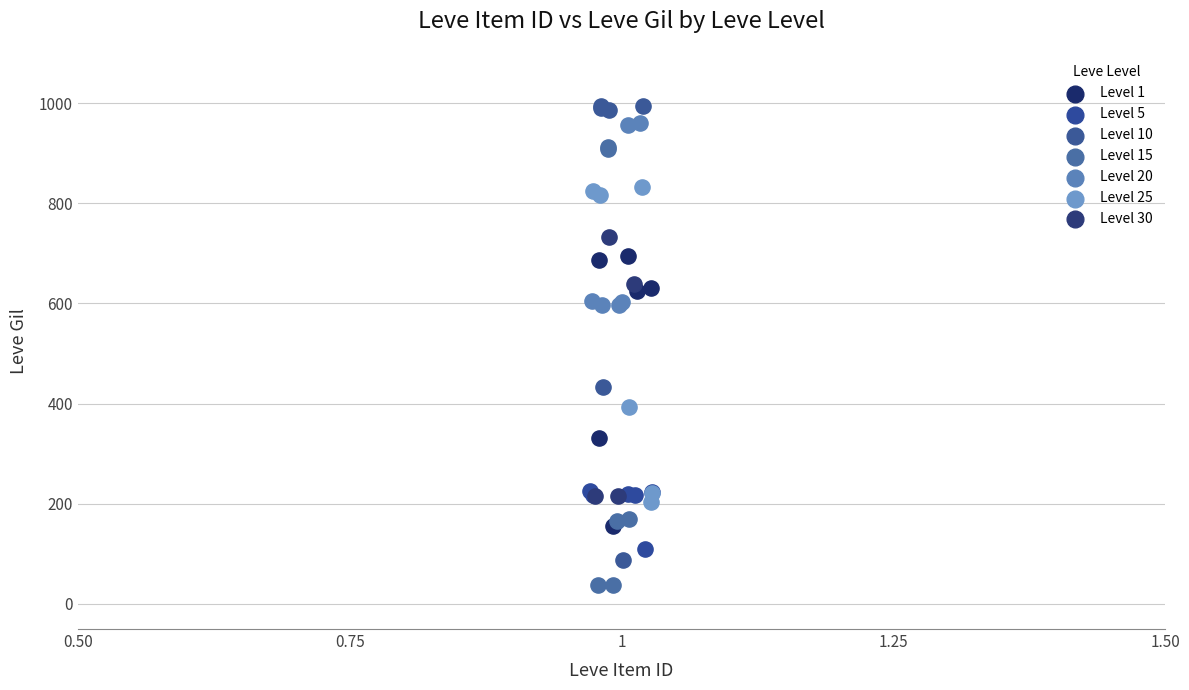

Which series reaches the maximum Y coordinate?

Level 10